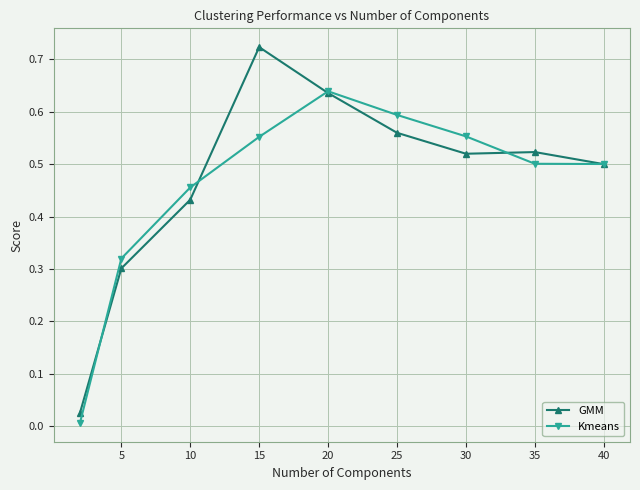

Rank the series by their maximum value, from highest to lowest.

GMM, Kmeans